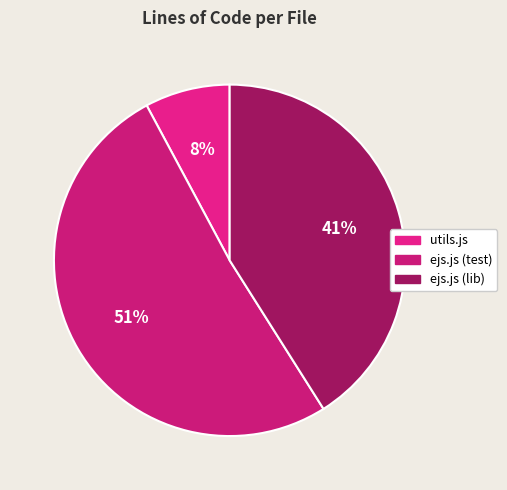

True or false: ejs.js (test) accounts for 36% of the total.

False